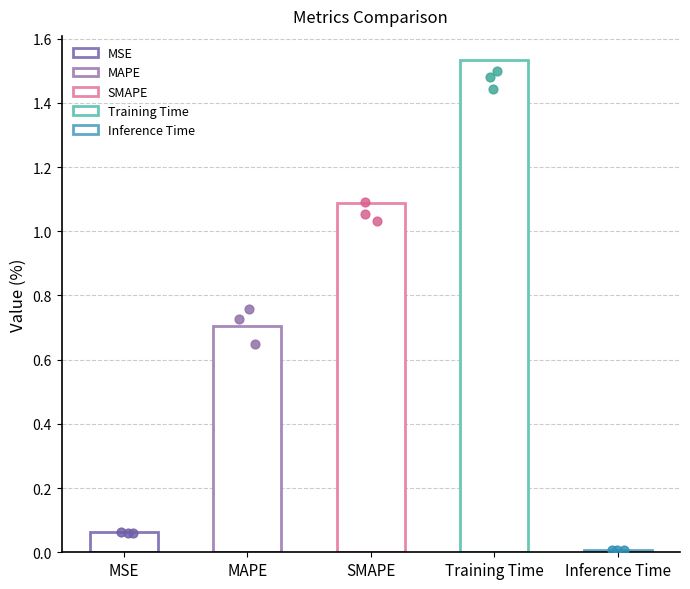

What is the change in value from MSE to SMAPE?

+1.0